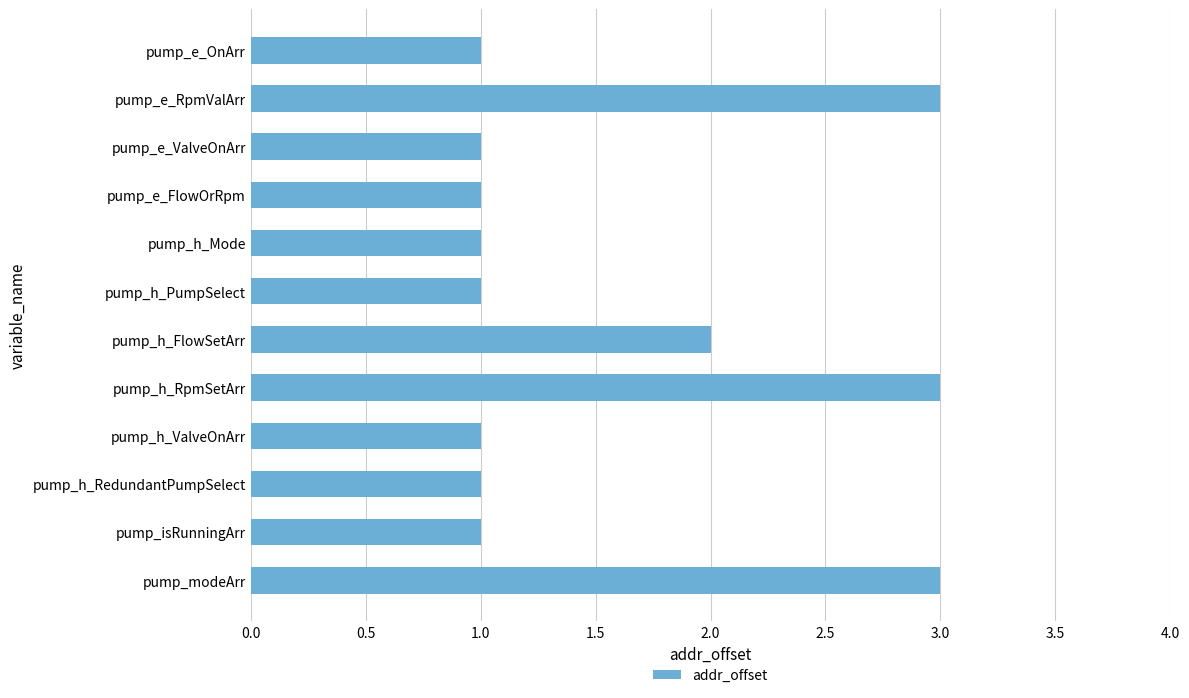

Reading top to bottom, extract all data points from this chart.

pump_e_OnArr=1	pump_e_RpmValArr=3	pump_e_ValveOnArr=1	pump_e_FlowOrRpm=1	pump_h_Mode=1	pump_h_PumpSelect=1	pump_h_FlowSetArr=2	pump_h_RpmSetArr=3	pump_h_ValveOnArr=1	pump_h_RedundantPumpSelect=1	pump_isRunningArr=1	pump_modeArr=3